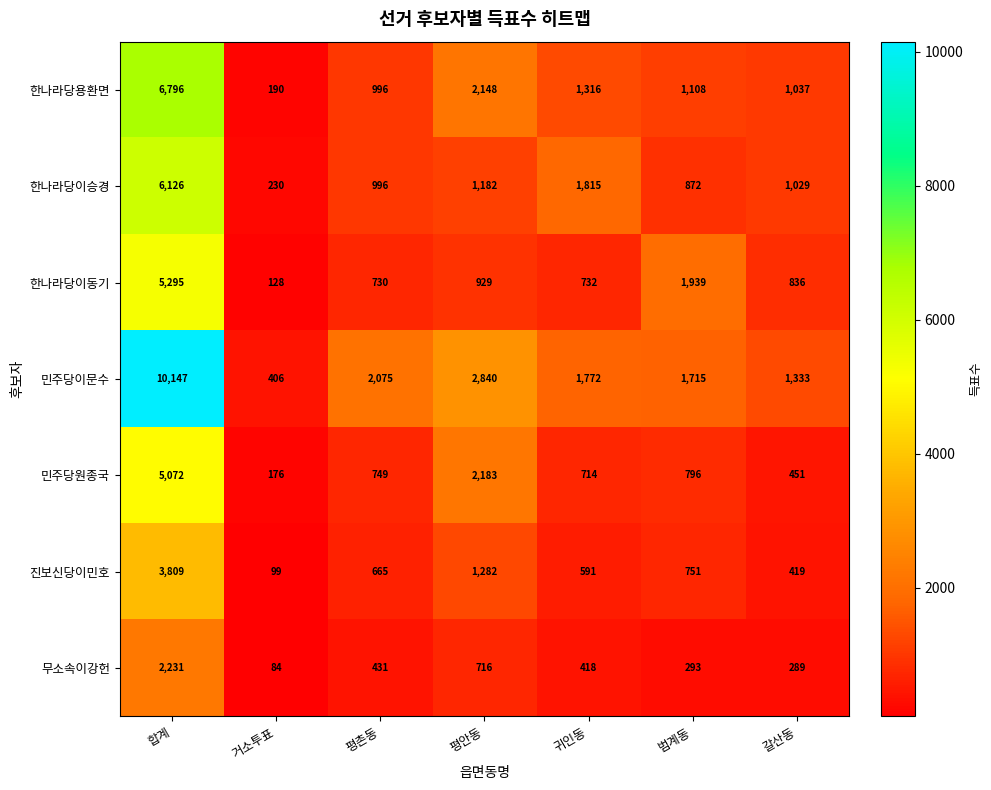

Which series has the widest spread of values?

민주당이문수